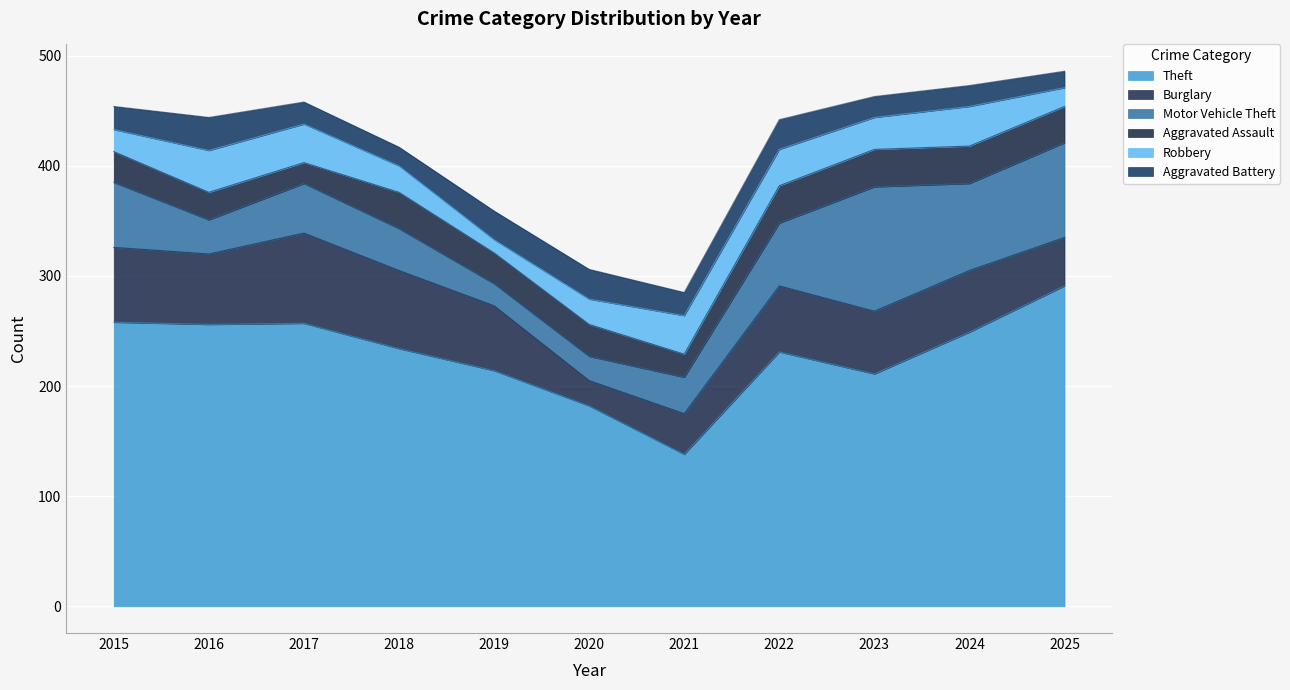

Is it true that Robbery equals 4 at 2025?

False